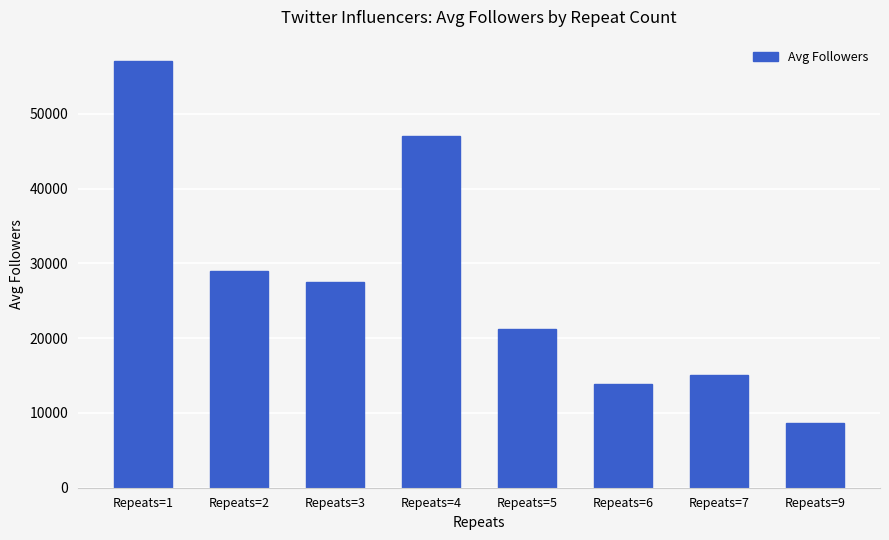

What is the sum of all values?

219340.2